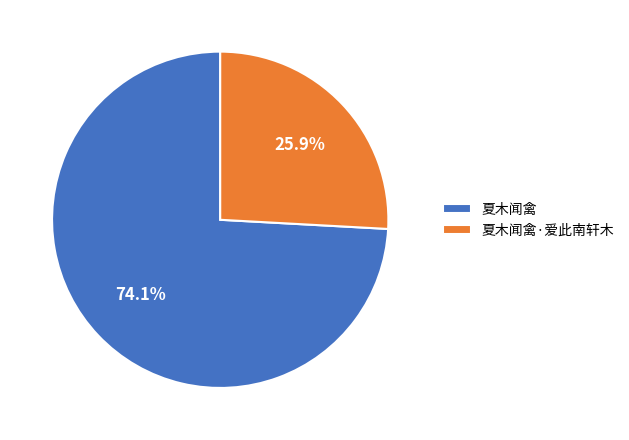

Is there a majority slice in this chart?

Yes